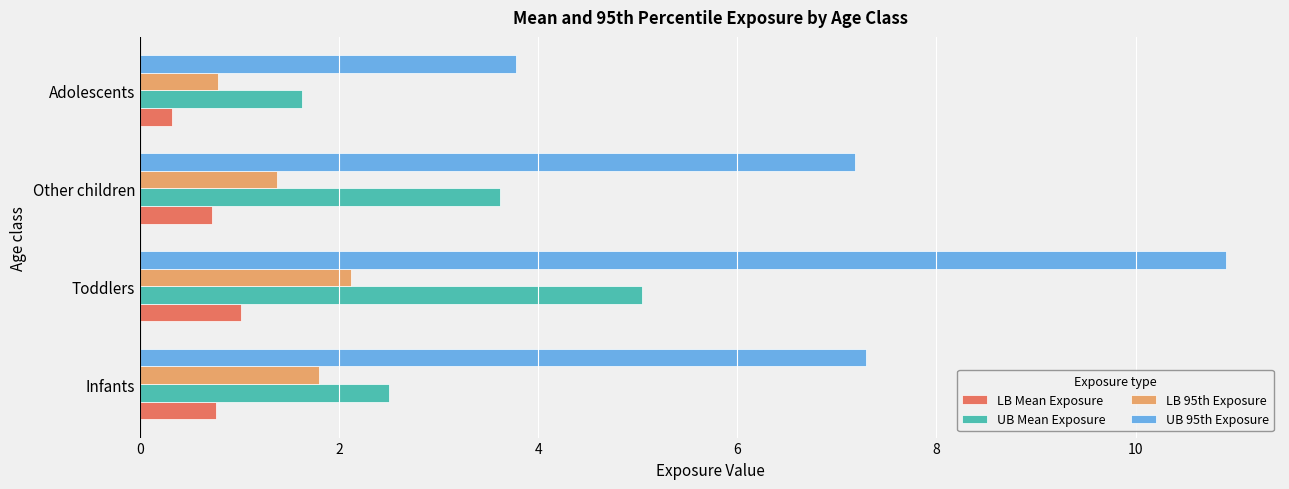

At which category does the chart reach its peak across all series?

Toddlers